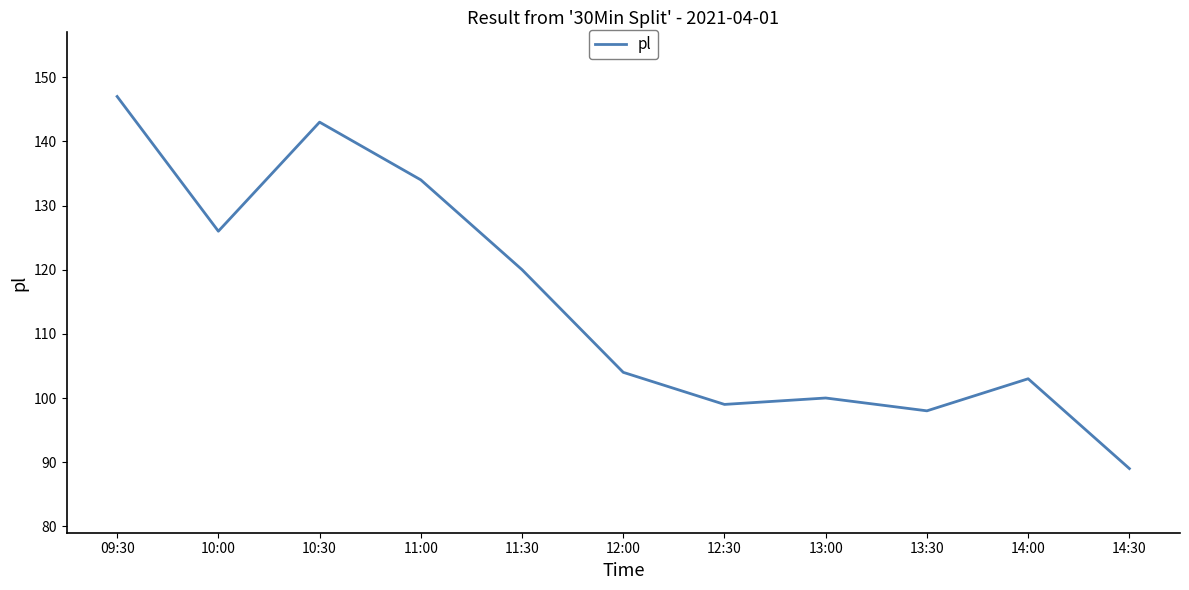

List the labels in order of value, largest first.

09:30, 10:30, 11:00, 10:00, 11:30, 12:00, 14:00, 13:00, 12:30, 13:30, 14:30